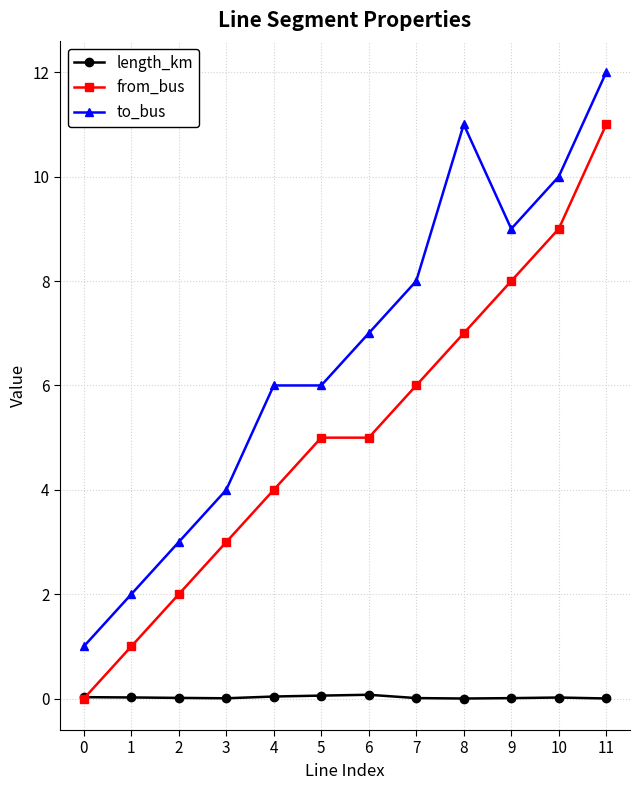

List the series in order of their overall mean, lowest first.

length_km, from_bus, to_bus